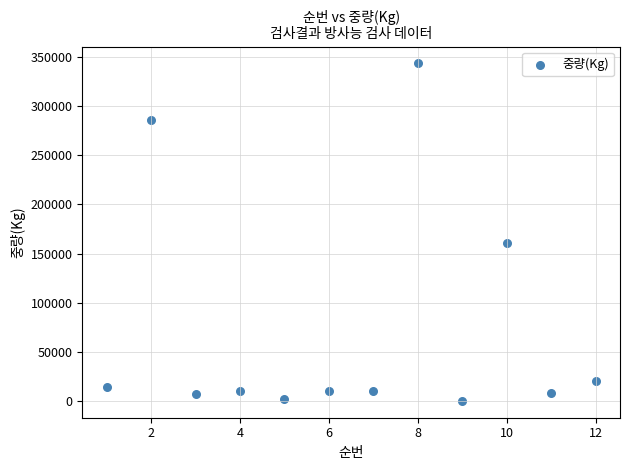

What is the average X value?

6